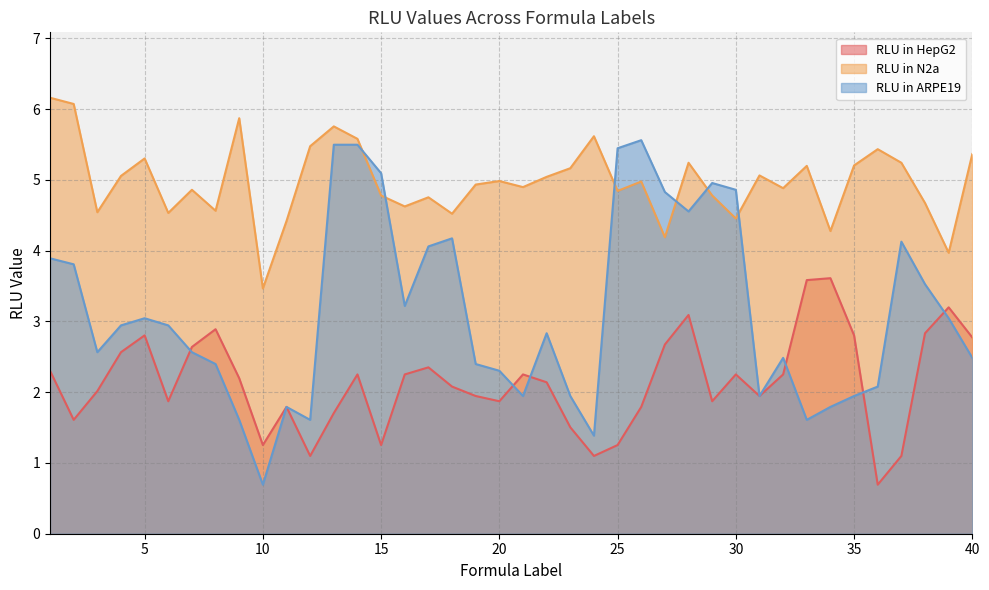

Which series has the largest total across all categories?

RLU in N2a